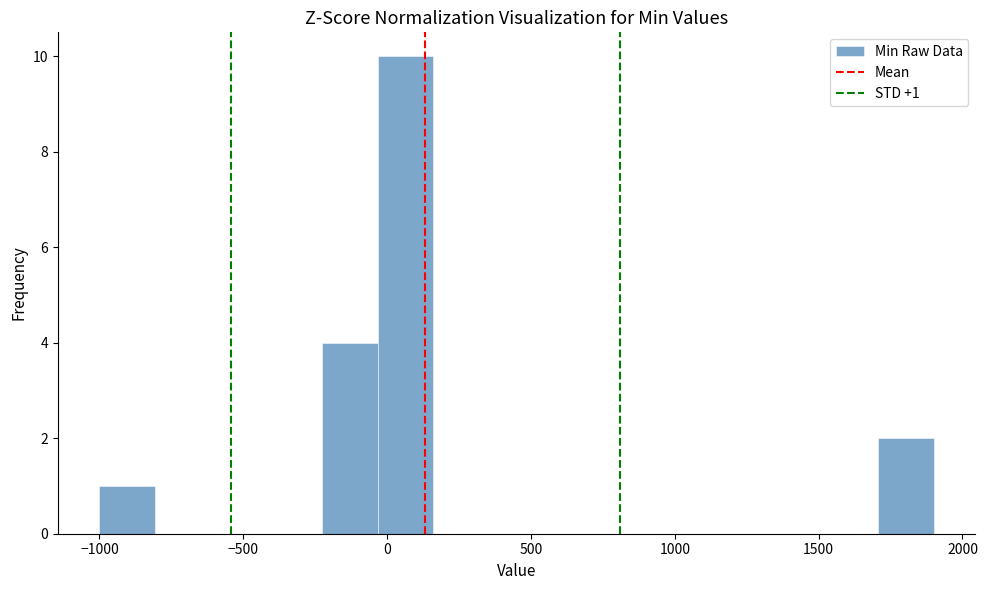

Read against the x-axis, roughly where is the centre of the tallest bar?

50